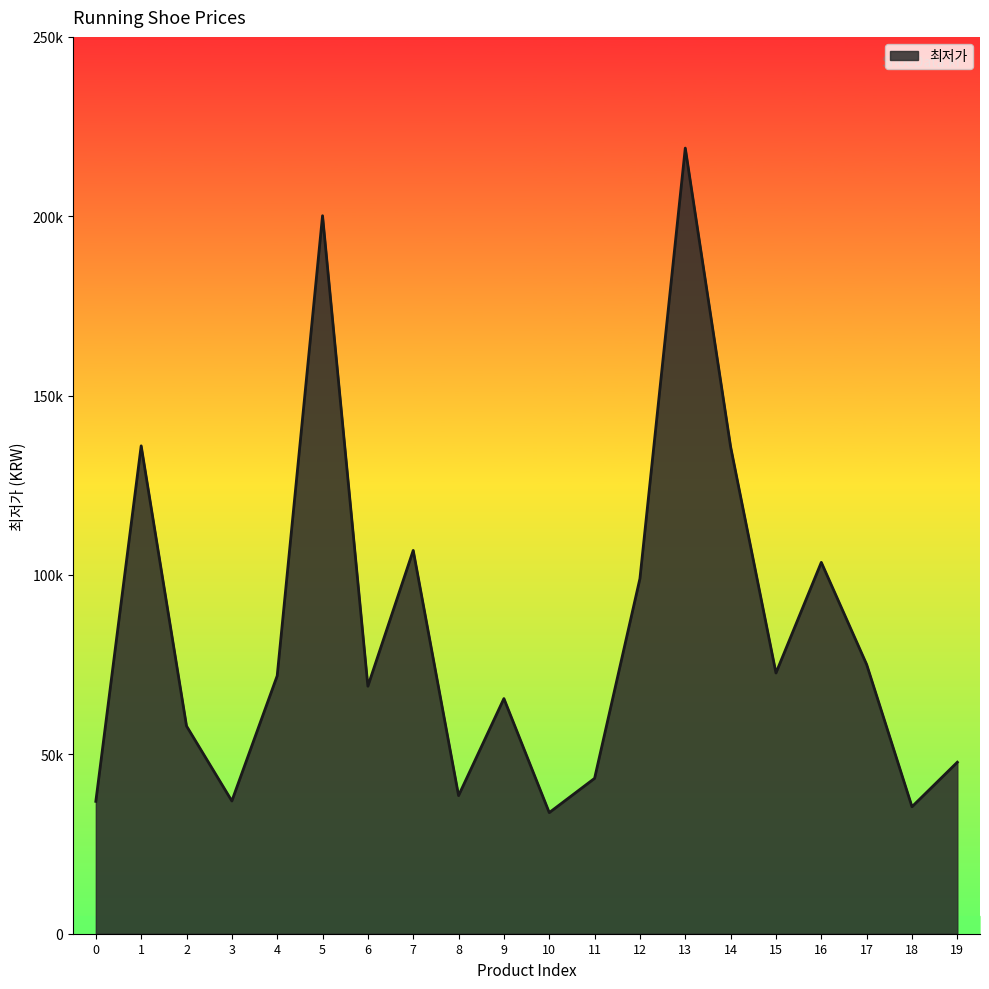

Where is the first local minimum?

3